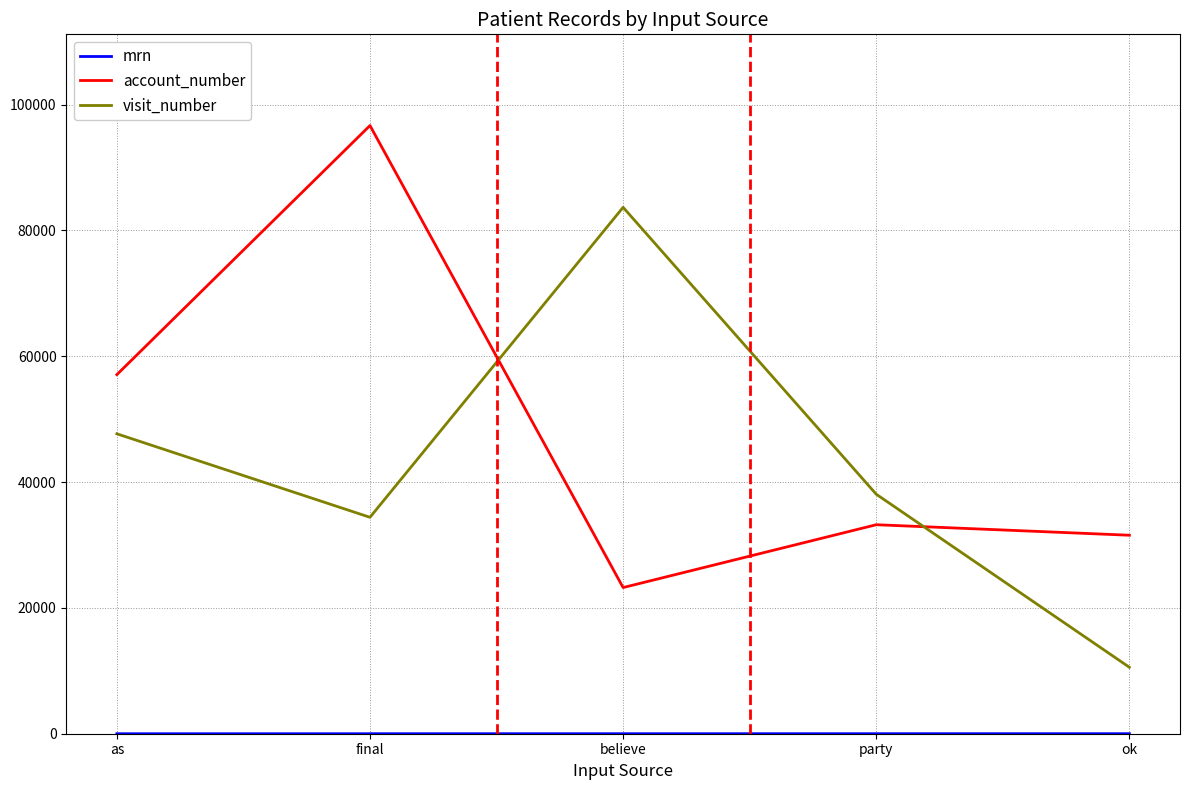

The value of account_number at ok is 7580. True or false?

False